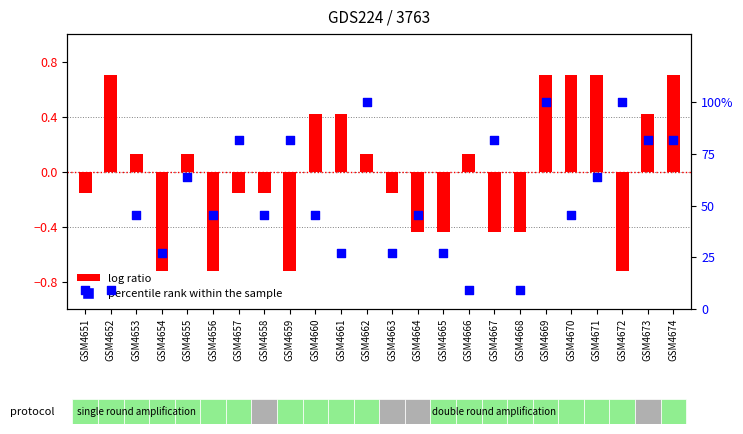

At which category is the sum across all series the highest?

GSM4669